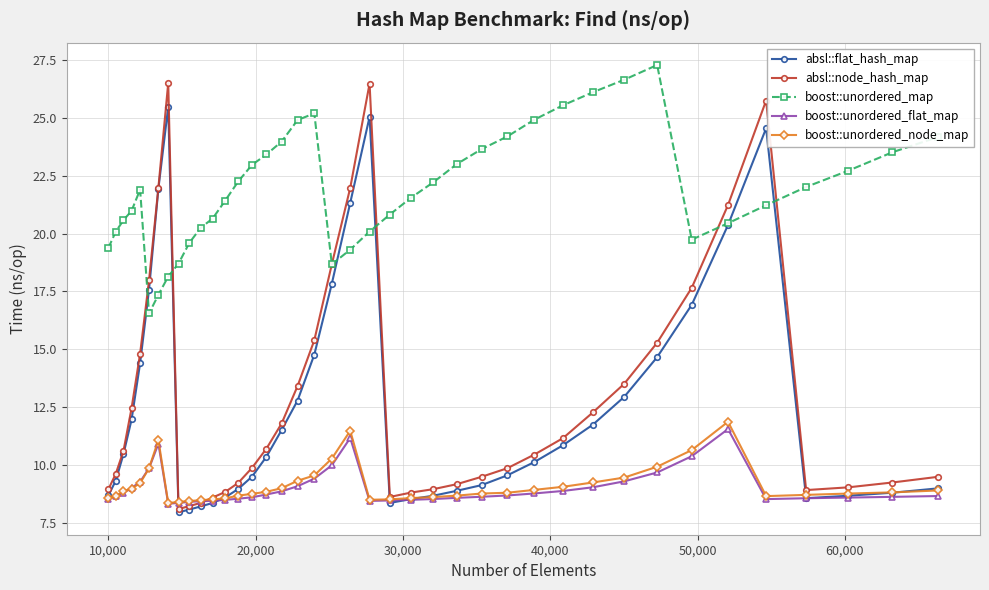

At how many categories does at least one series exceed 14?

40